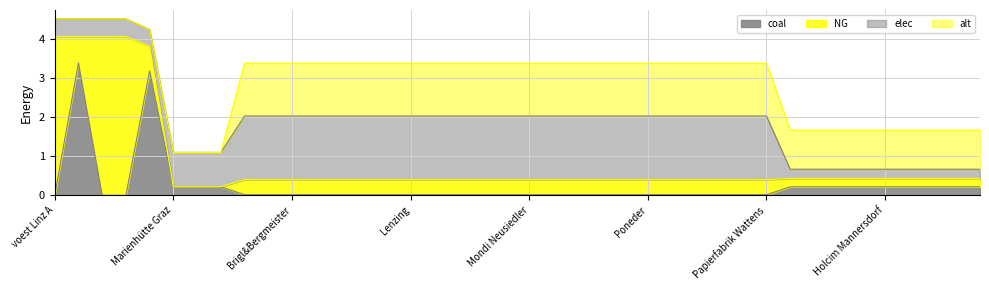

True or false: NG has more than 1 interior local peaks.

True